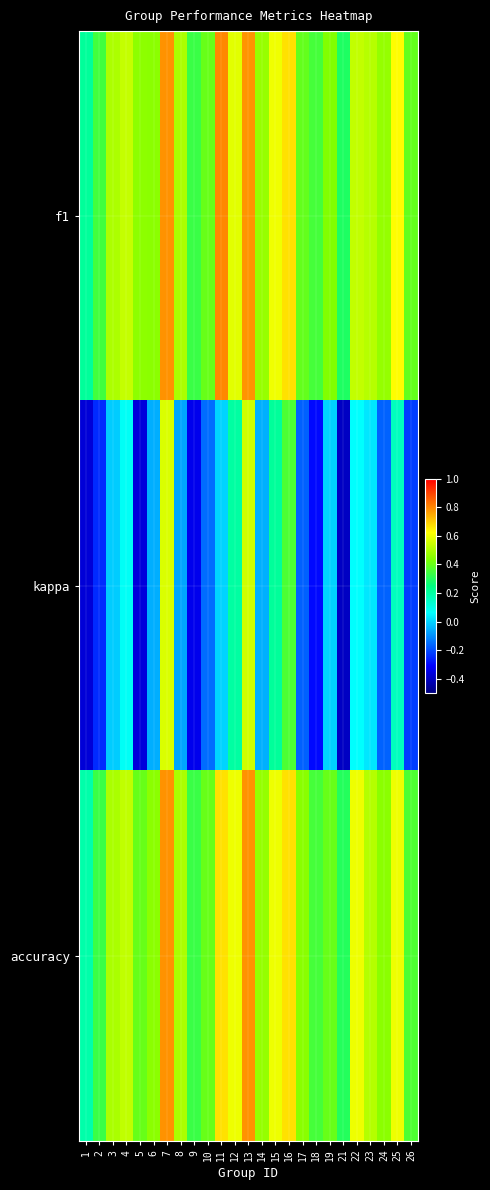

At how many categories does at least one series exceed 0?

25